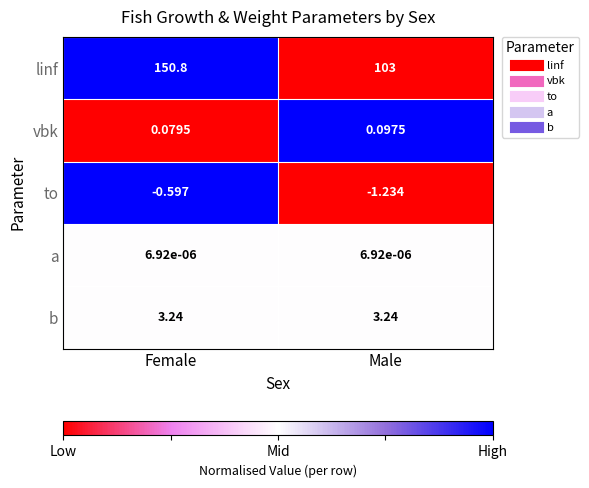

Which category has the lowest value in the to series?

Male